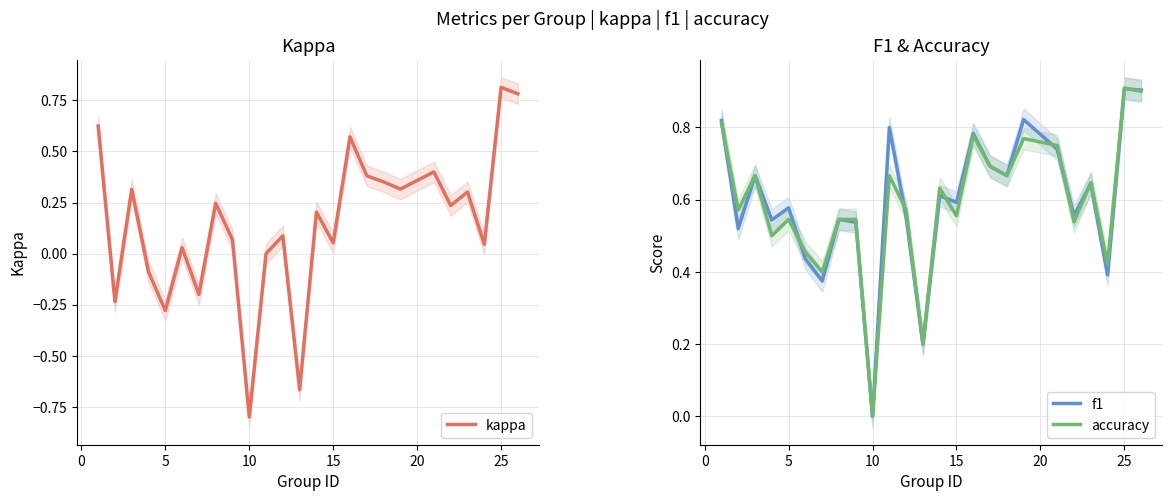

Which category has the lowest value in the accuracy series?

10